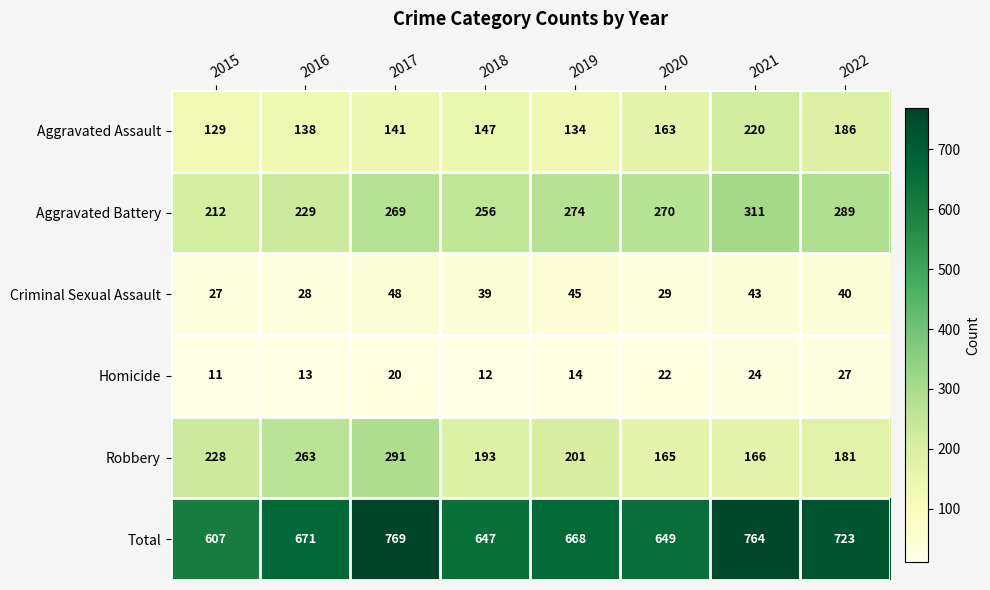

What is the total value across all series at 2018?

1294